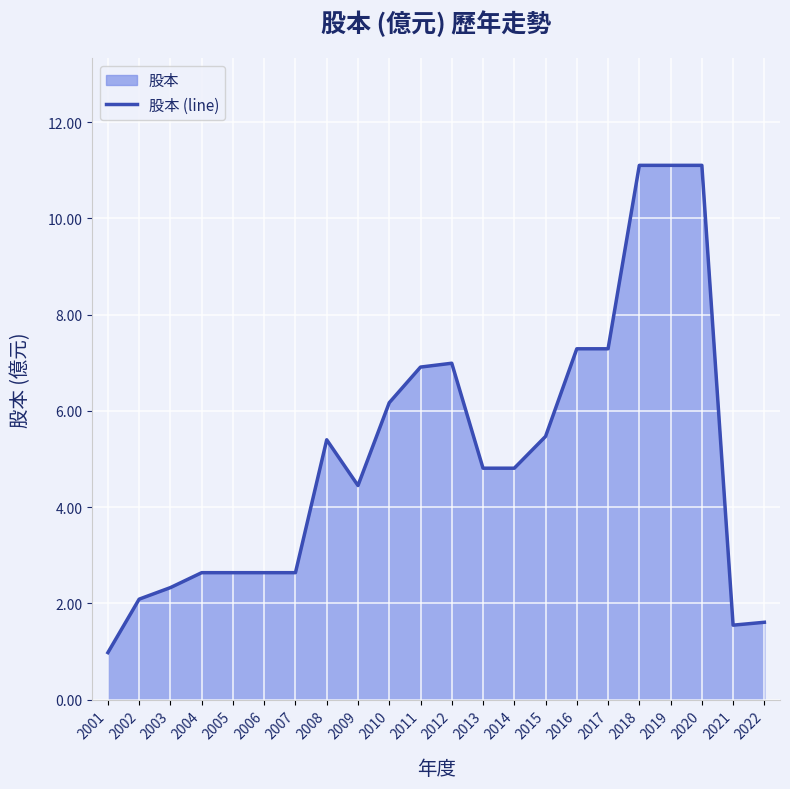

List the labels in order of value, smallest first.

2001, 2021, 2022, 2002, 2003, 2004, 2005, 2006, 2007, 2009, 2013, 2014, 2008, 2015, 2010, 2011, 2012, 2016, 2017, 2018, 2019, 2020